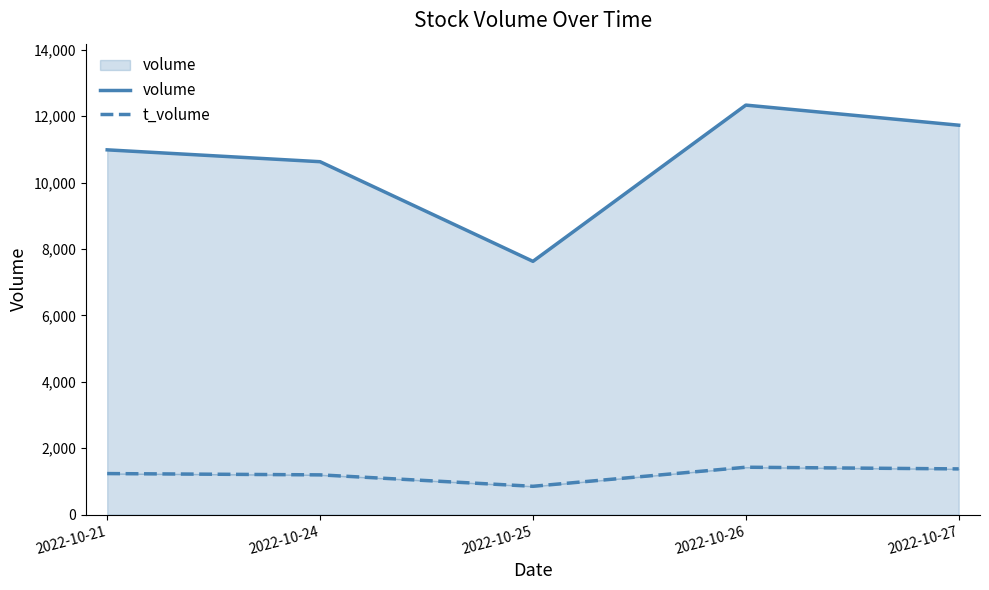

At which category is the sum across all series the highest?

2022-10-26